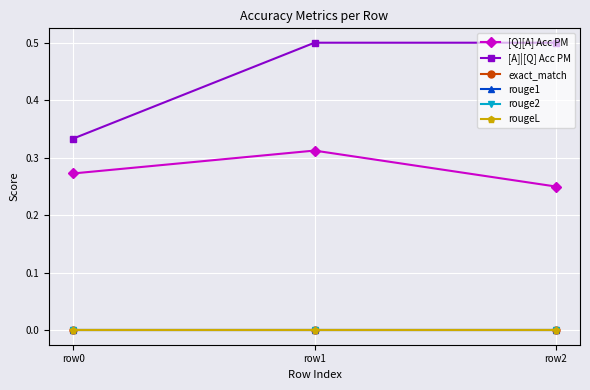

At which label is rougeL closest to 0?

row0